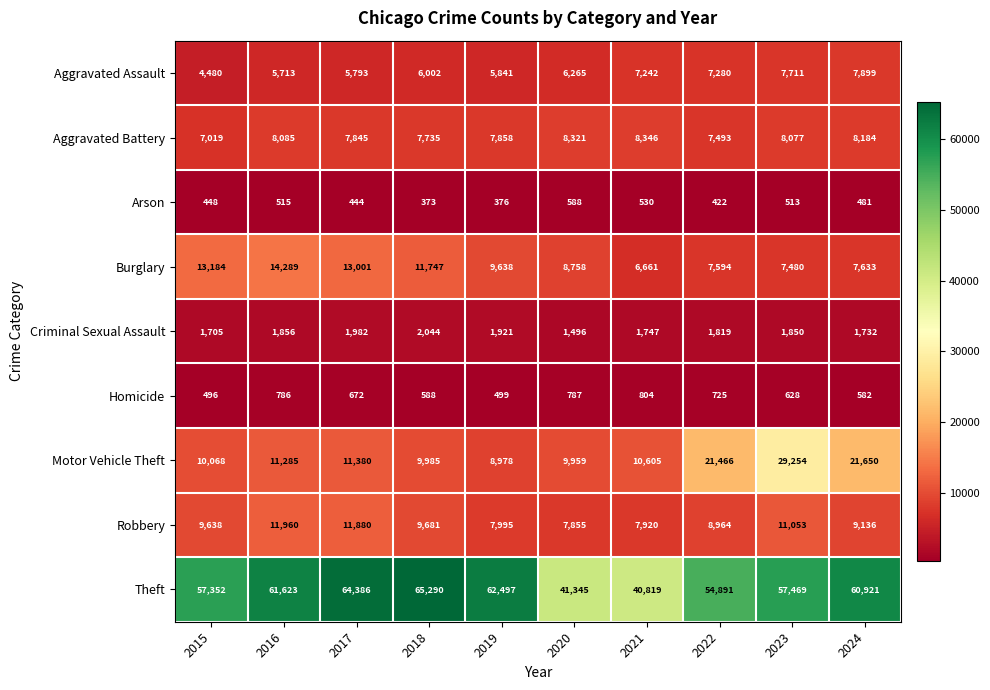

What is the sum of all Motor Vehicle Theft values?

144630